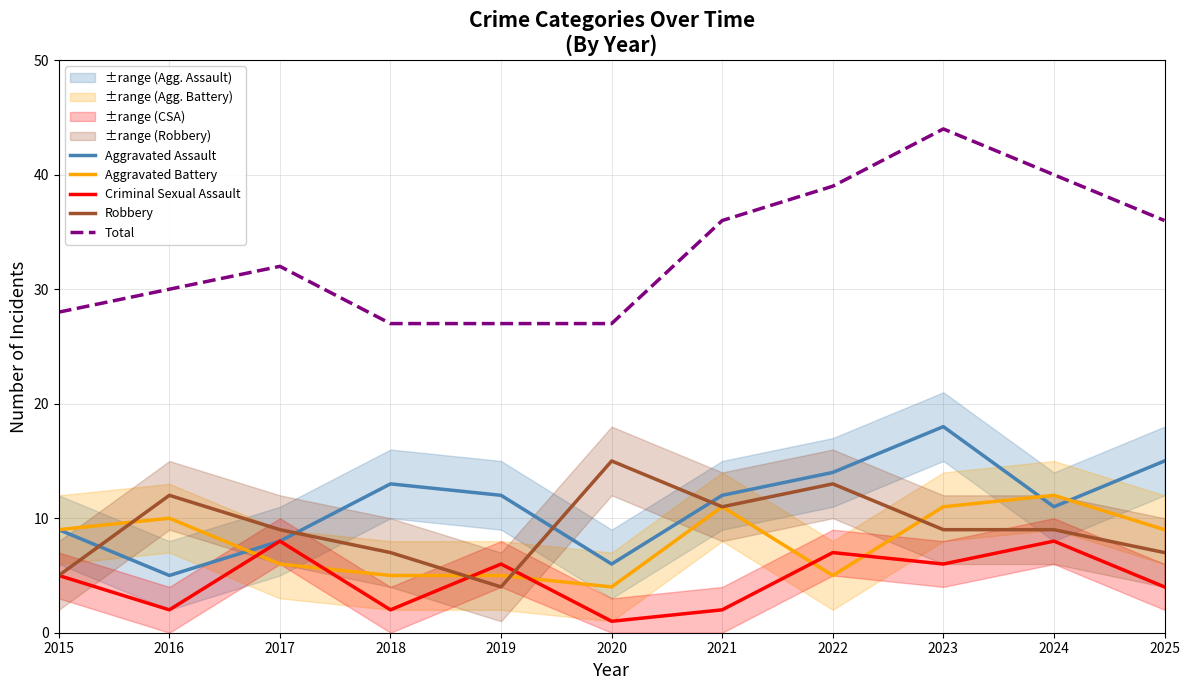

The value of Robbery at 2018 is 7. True or false?

True